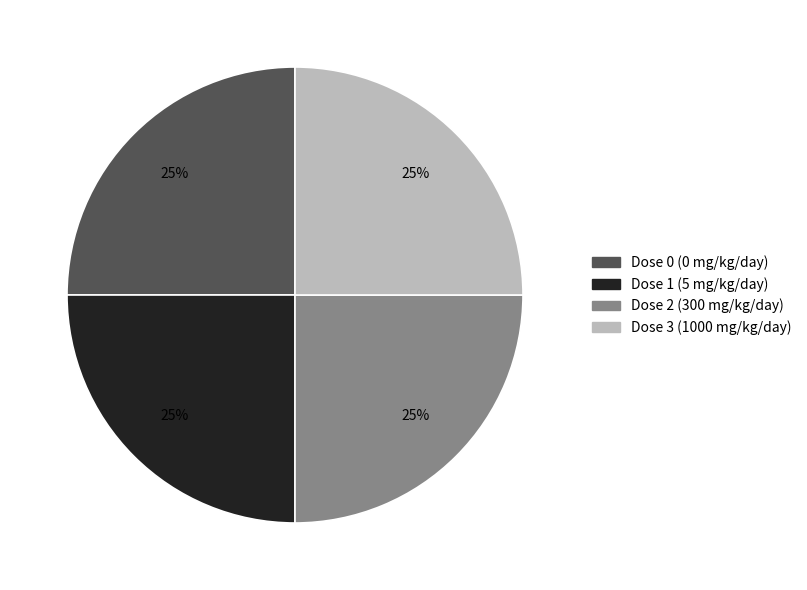

Is there any slice that represents more than half of the pie?

No